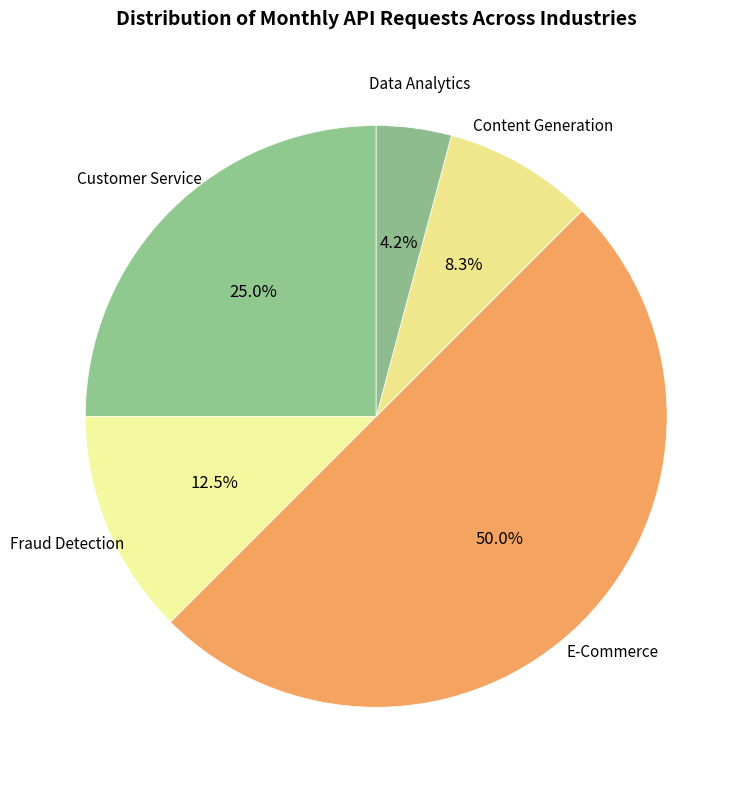

Rank the categories by value from lowest to highest.

Data Analytics, Content Generation, Fraud Detection, Customer Service, E-Commerce